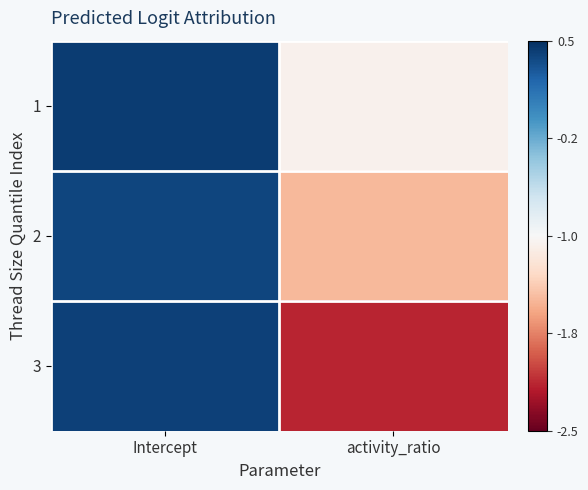

At how many categories does at least one series exceed -1?

1